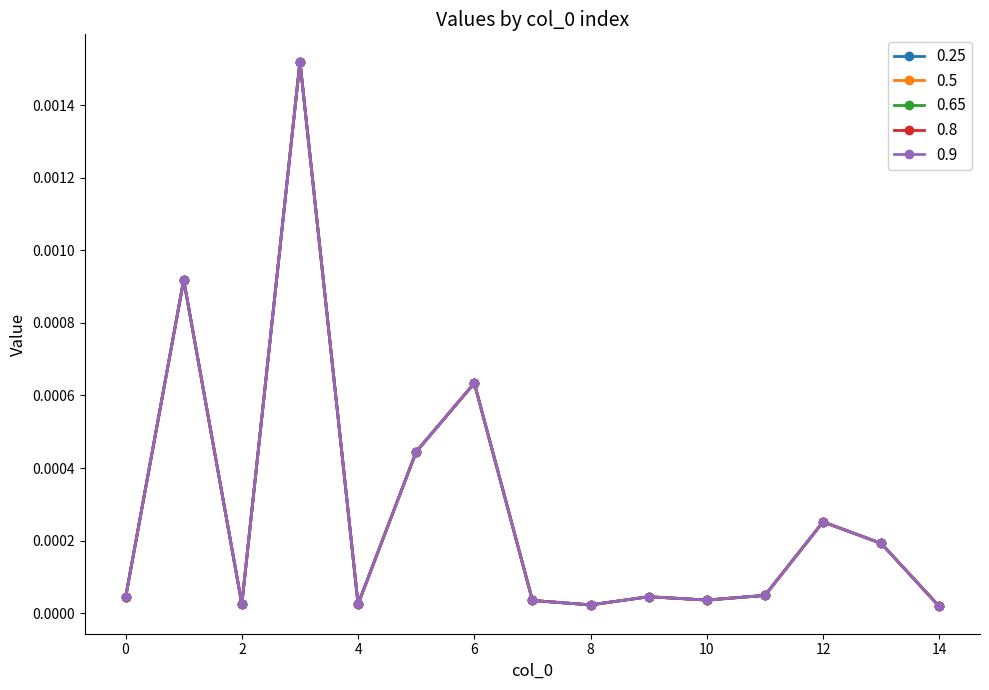

Is this an area chart (filled region under the line)?

No